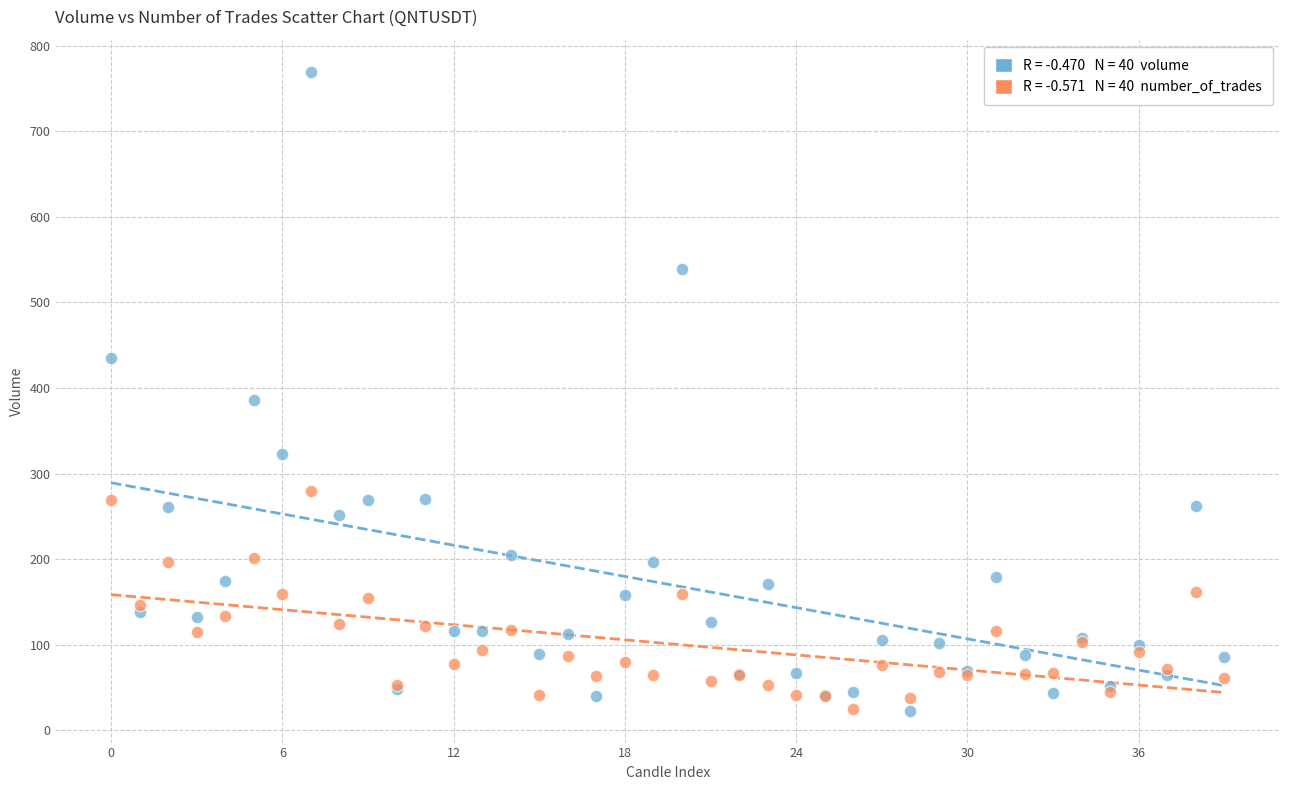

Across all series, what Y value is closest to 396?

385.9